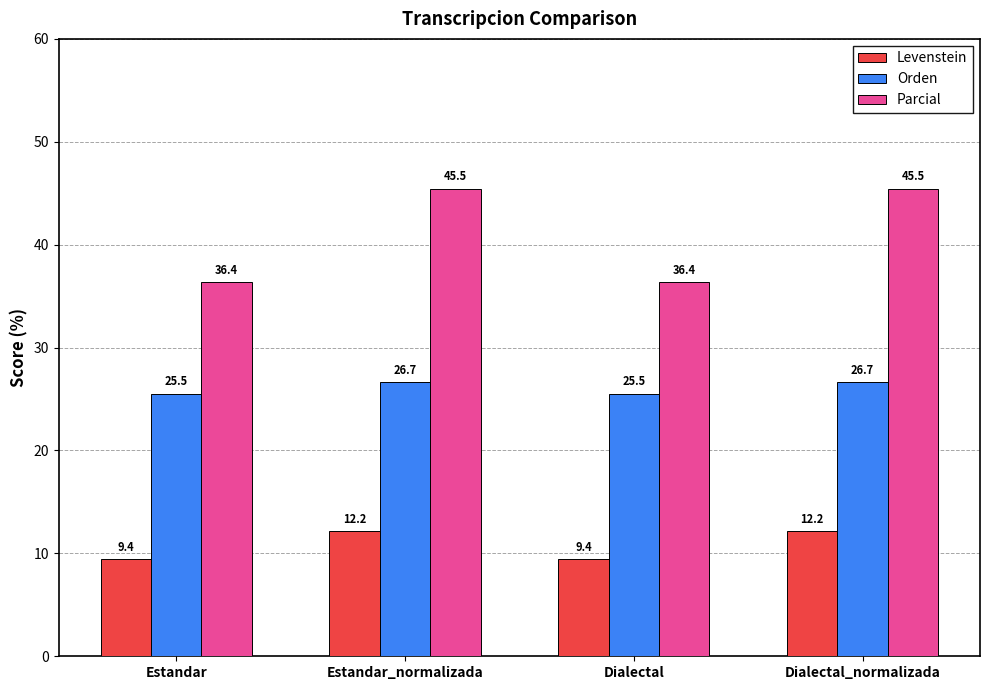

What is the label of the 3rd bar from the right?

Estandar_normalizada